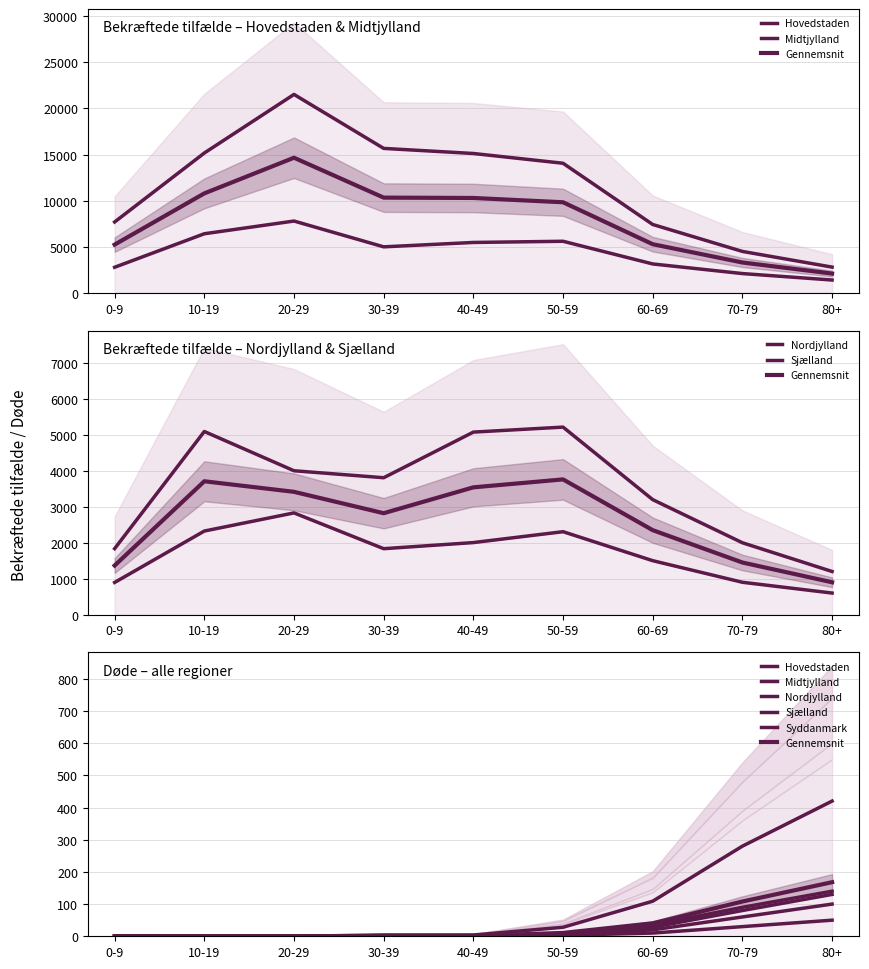

Which series has the largest total across all categories?

Hovedstaden